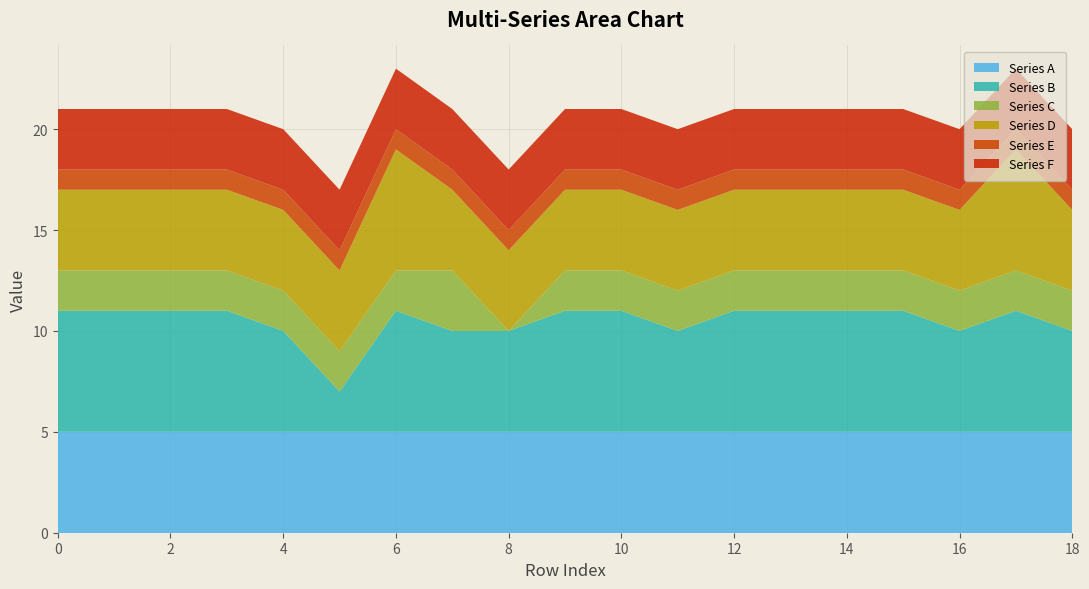

Reading left to right, extract all data points from this chart.

Series A: 0=5	1=5	2=5	3=5	4=5	5=5	6=5	7=5	8=5	9=5	10=5	11=5	12=5	13=5	14=5	15=5	16=5	17=5	18=5
Series B: 0=6	1=6	2=6	3=6	4=5	5=2	6=6	7=5	8=5	9=6	10=6	11=5	12=6	13=6	14=6	15=6	16=5	17=6	18=5
Series C: 0=2	1=2	2=2	3=2	4=2	5=2	6=2	7=3	8=0	9=2	10=2	11=2	12=2	13=2	14=2	15=2	16=2	17=2	18=2
Series D: 0=4	1=4	2=4	3=4	4=4	5=4	6=6	7=4	8=4	9=4	10=4	11=4	12=4	13=4	14=4	15=4	16=4	17=6	18=4
Series E: 0=1	1=1	2=1	3=1	4=1	5=1	6=1	7=1	8=1	9=1	10=1	11=1	12=1	13=1	14=1	15=1	16=1	17=1	18=1
Series F: 0=3	1=3	2=3	3=3	4=3	5=3	6=3	7=3	8=3	9=3	10=3	11=3	12=3	13=3	14=3	15=3	16=3	17=3	18=3